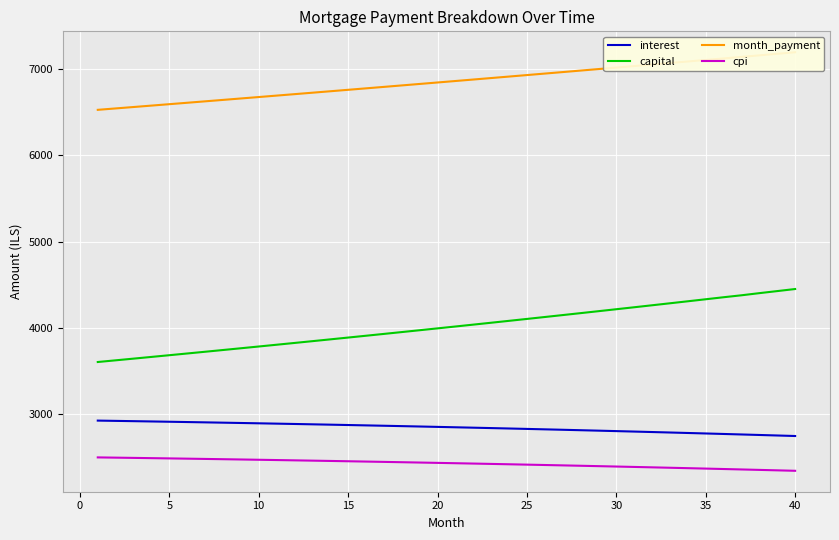

True or false: interest and capital cross at least once.

False